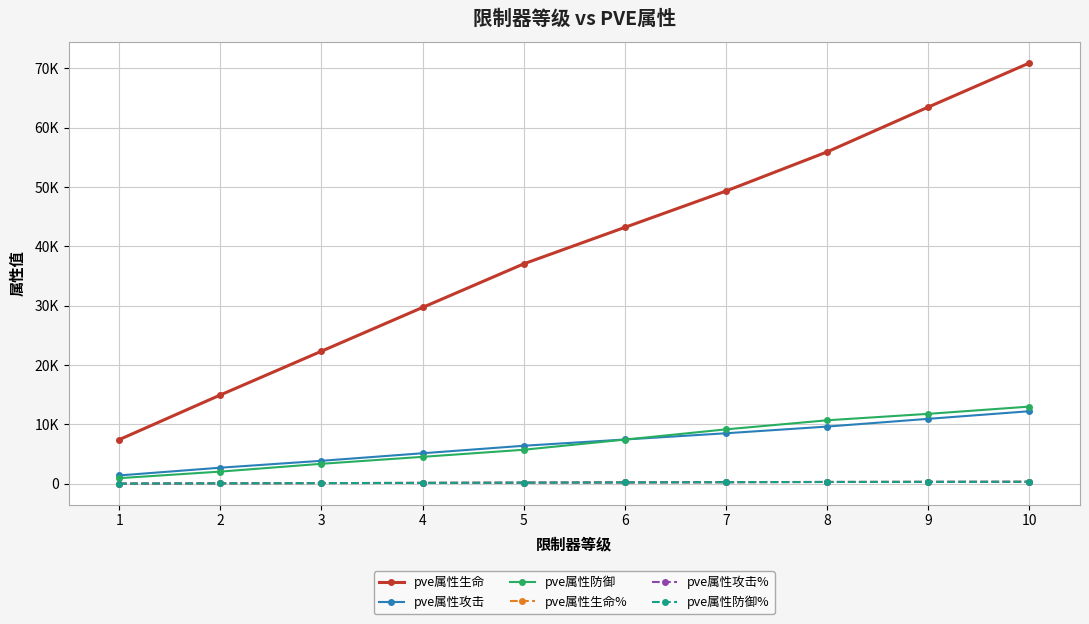

Between 6 and 2, which is larger?

6